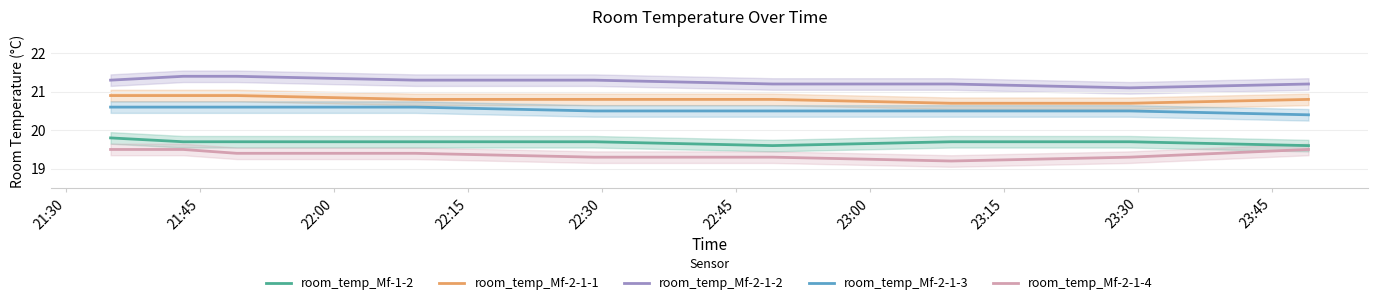

True or false: room_temp_Mf-2-1-3 and room_temp_Mf-2-1-4 intersect in this chart.

False